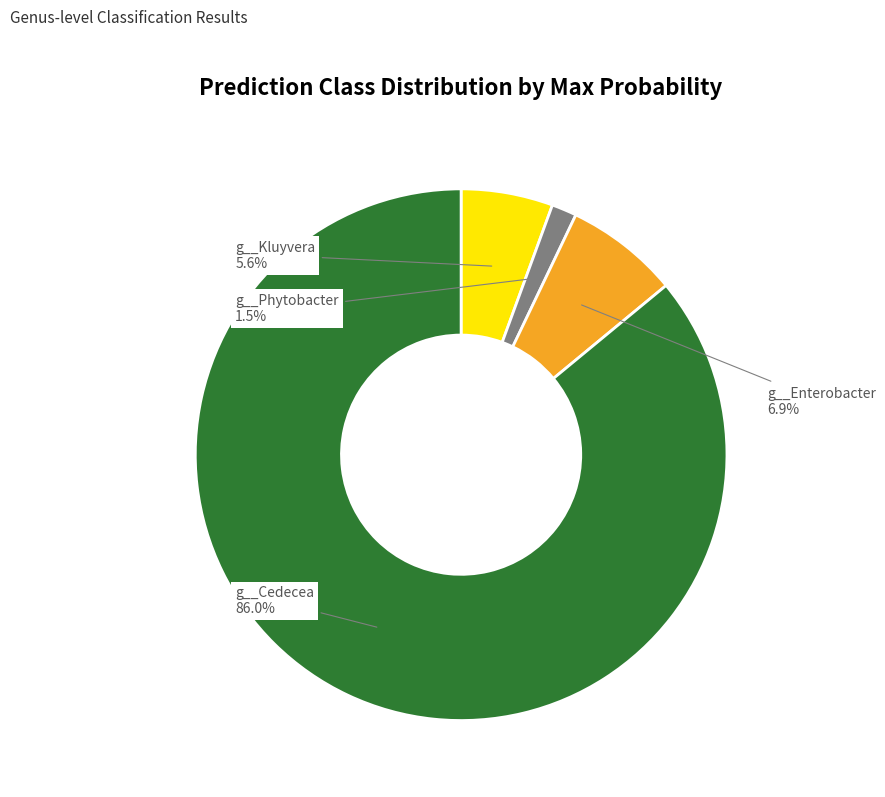

Does any single category account for the majority?

Yes